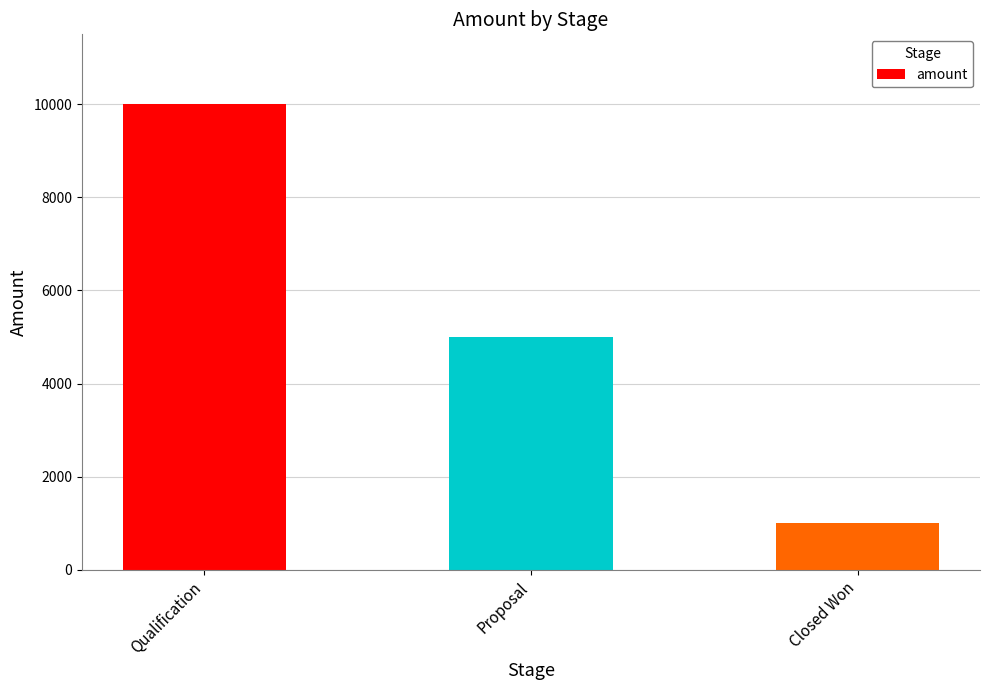

What is the value of the 1st bar from the left?

10000